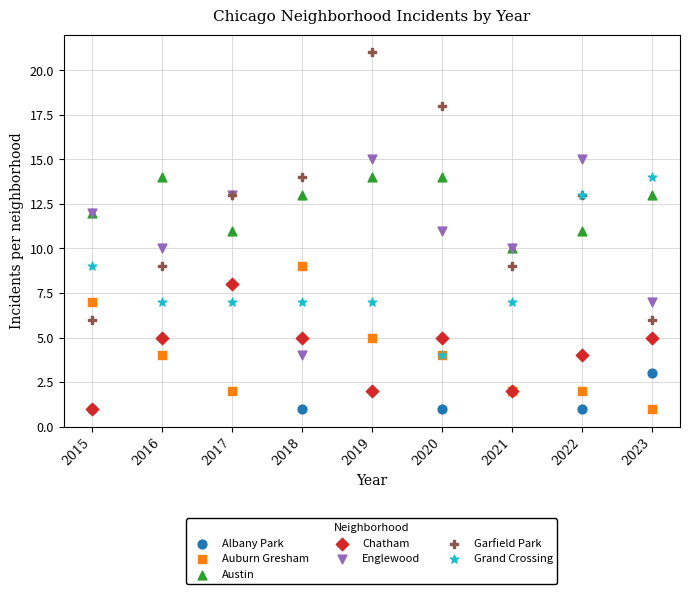

Which series has the widest spread of Y values?

Garfield Park